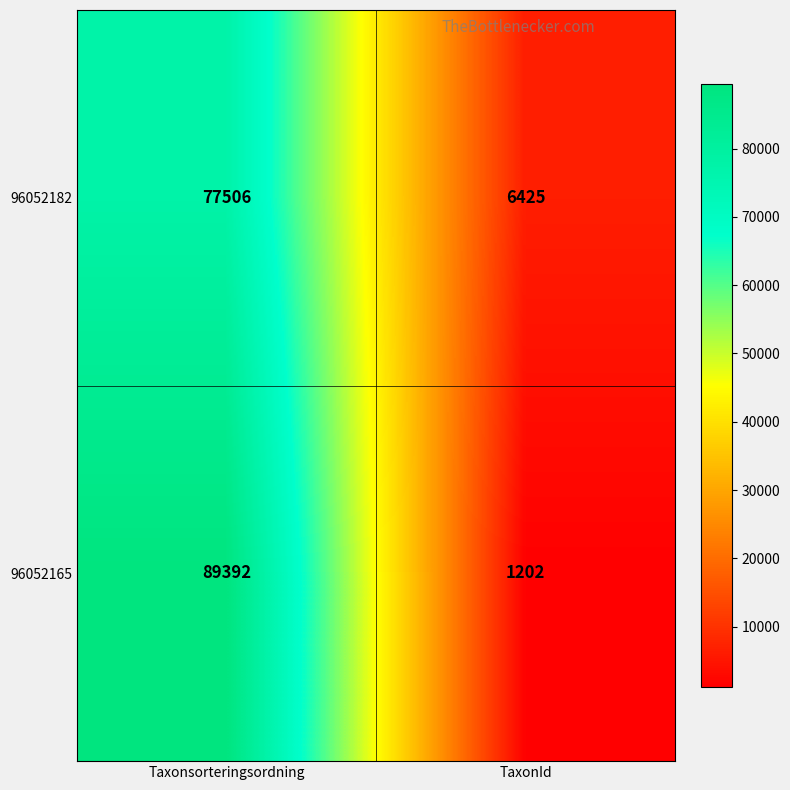

What is the minimum value for 96052182?

6425